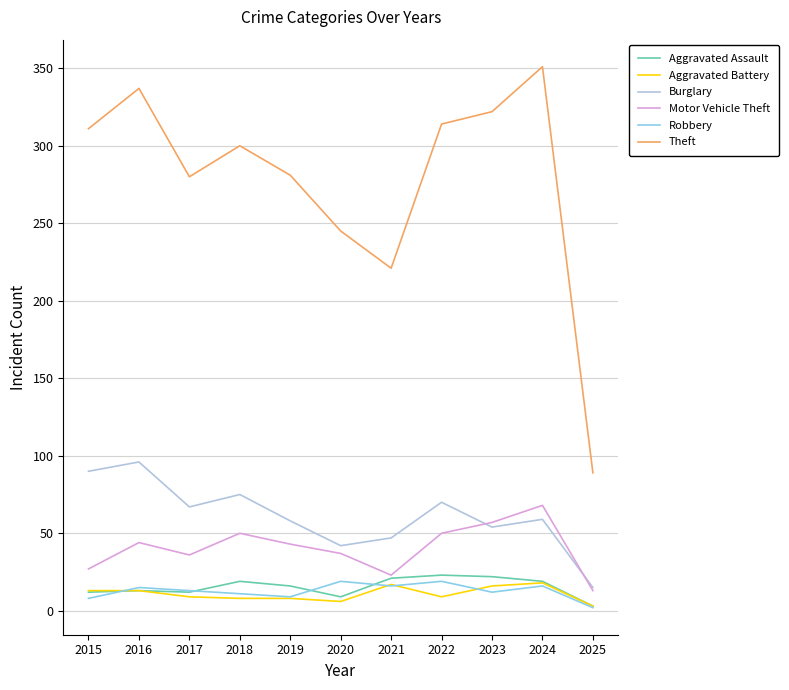

What is the sum of the Burglary values at 2016 and 2018?

171